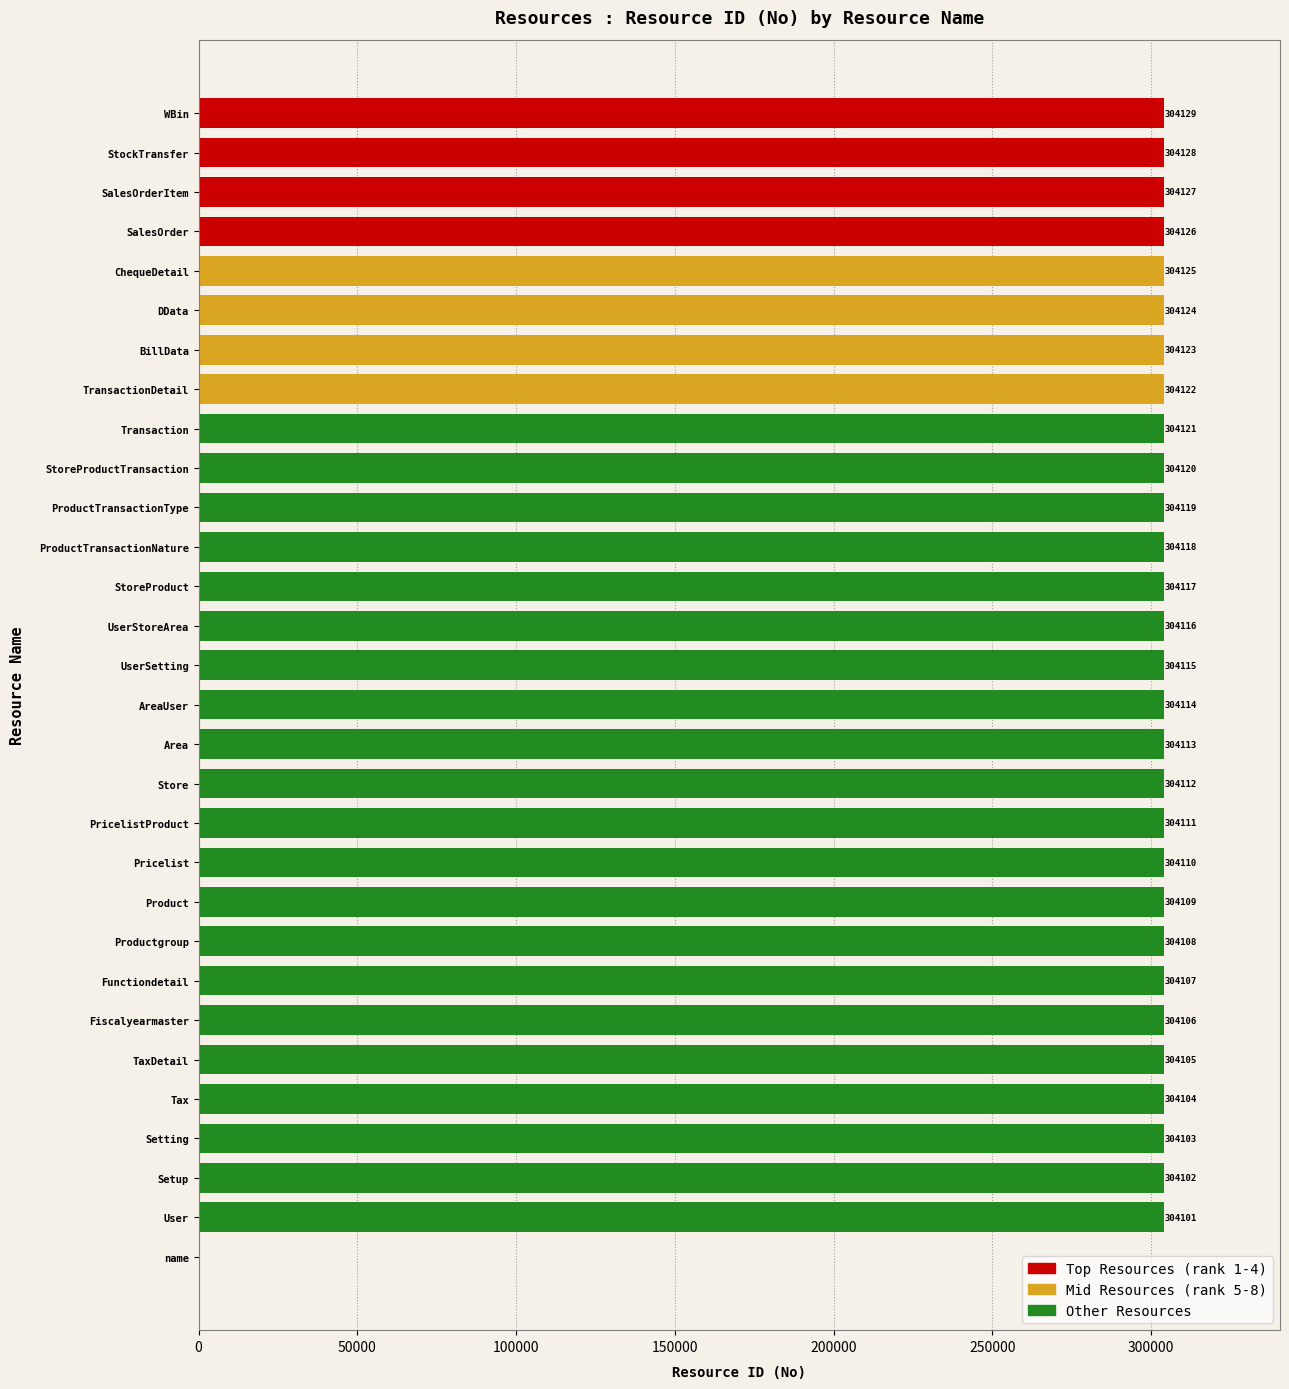

Reading top to bottom, what are all the values shown in this chart?

WBin=304129	StockTransfer=304128	SalesOrderItem=304127	SalesOrder=304126	ChequeDetail=304125	DData=304124	BillData=304123	TransactionDetail=304122	Transaction=304121	StoreProductTransaction=304120	ProductTransactionType=304119	ProductTransactionNature=304118	StoreProduct=304117	UserStoreArea=304116	UserSetting=304115	AreaUser=304114	Area=304113	Store=304112	PricelistProduct=304111	Pricelist=304110	Product=304109	Productgroup=304108	Functiondetail=304107	Fiscalyearmaster=304106	TaxDetail=304105	Tax=304104	Setting=304103	Setup=304102	User=304101	name=0